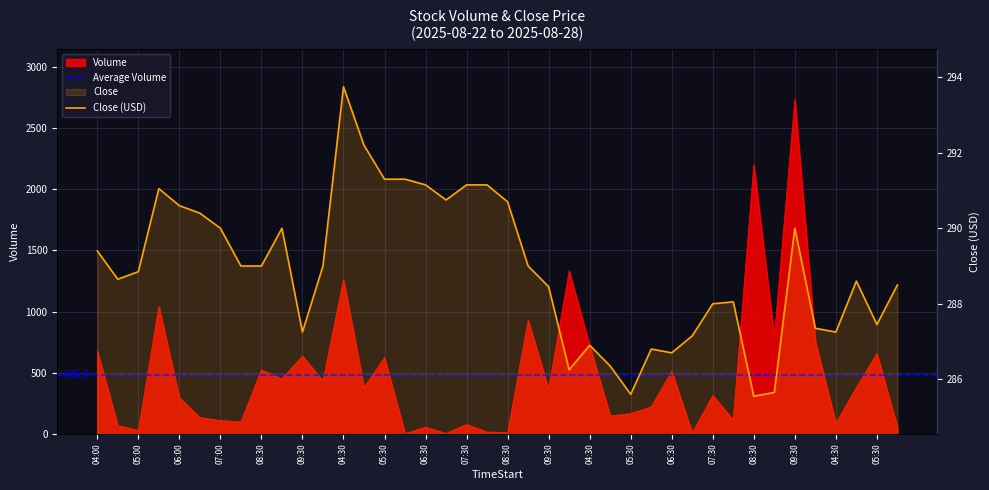

What is the average value of the Volume series?

485.7